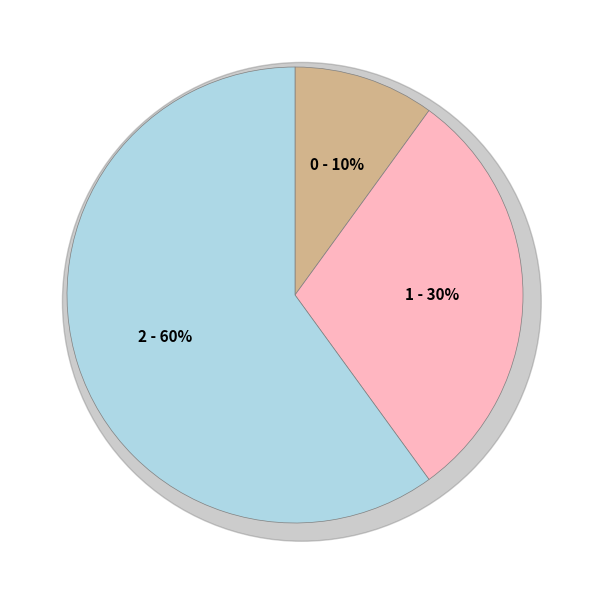

Approximately how many times larger is the value at 2 compared to 0?

6.0